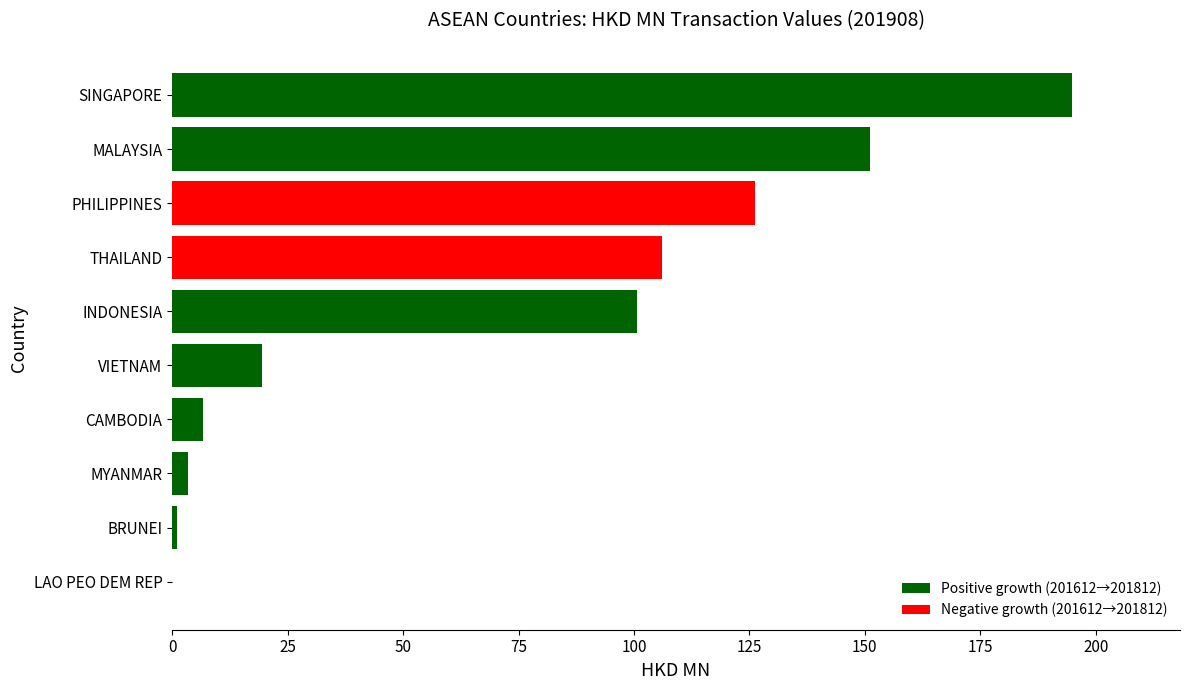

At which label is the value closest to 97?

INDONESIA